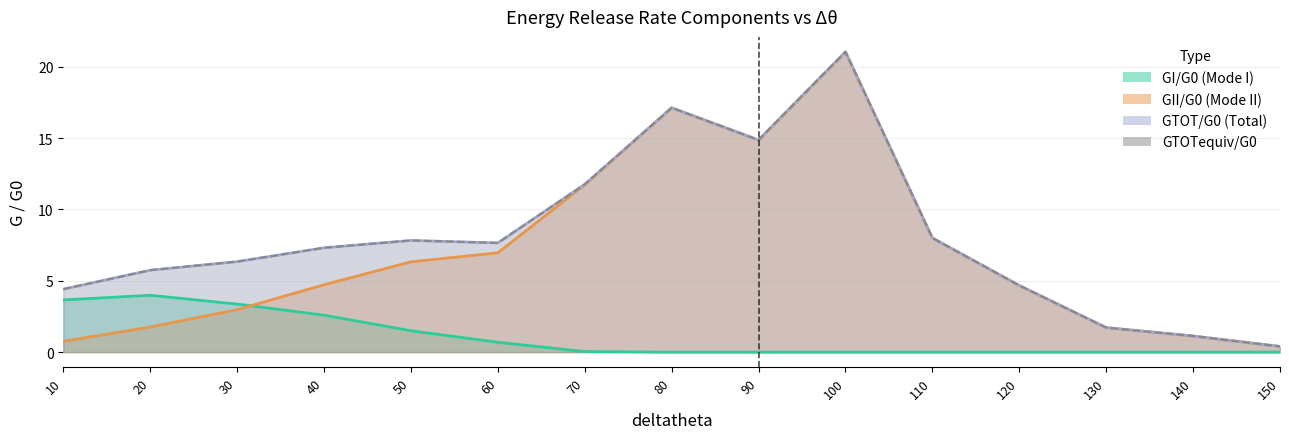

Reading left to right, what are all the values shown in this chart?

GI/G0: 10.0=3.7	20.0=4.0	30.0=3.4	40.0=2.6	50.0=1.5	60.0=0.7	70.0=0.0	80.0=0.0	90.0=0.0	100.0=0.0	110.0=0.0	120.0=0.0	130.0=0.0	140.0=0.0	150.0=0.0
GII/G0: 10.0=0.8	20.0=1.8	30.0=3.0	40.0=4.7	50.0=6.3	60.0=7.0	70.0=11.7	80.0=17.1	90.0=14.9	100.0=21.0	110.0=8.0	120.0=4.7	130.0=1.7	140.0=1.1	150.0=0.4
GTOT/G0: 10.0=4.4	20.0=5.7	30.0=6.3	40.0=7.3	50.0=7.8	60.0=7.7	70.0=11.8	80.0=17.1	90.0=14.9	100.0=21.0	110.0=8.0	120.0=4.7	130.0=1.7	140.0=1.1	150.0=0.4
GTOTequiv/G0: 10.0=4.4	20.0=5.7	30.0=6.3	40.0=7.3	50.0=7.8	60.0=7.7	70.0=11.8	80.0=17.1	90.0=14.9	100.0=21.0	110.0=8.0	120.0=4.7	130.0=1.7	140.0=1.1	150.0=0.4